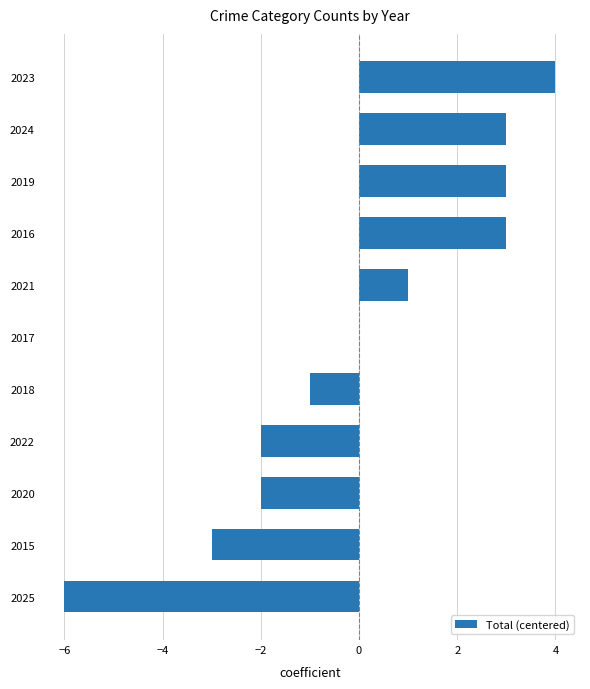

At which category does the chart reach its peak across all series?

2023